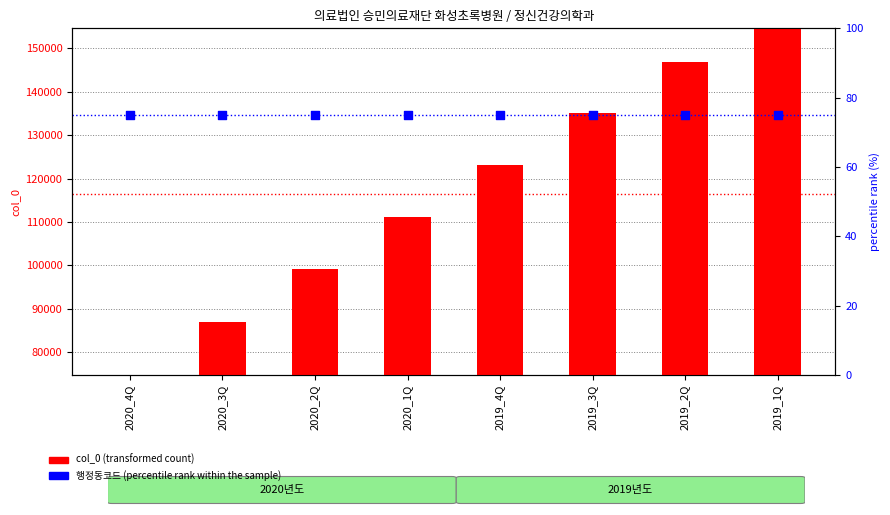

Which series reaches the maximum Y coordinate?

col_0 (transformed count)